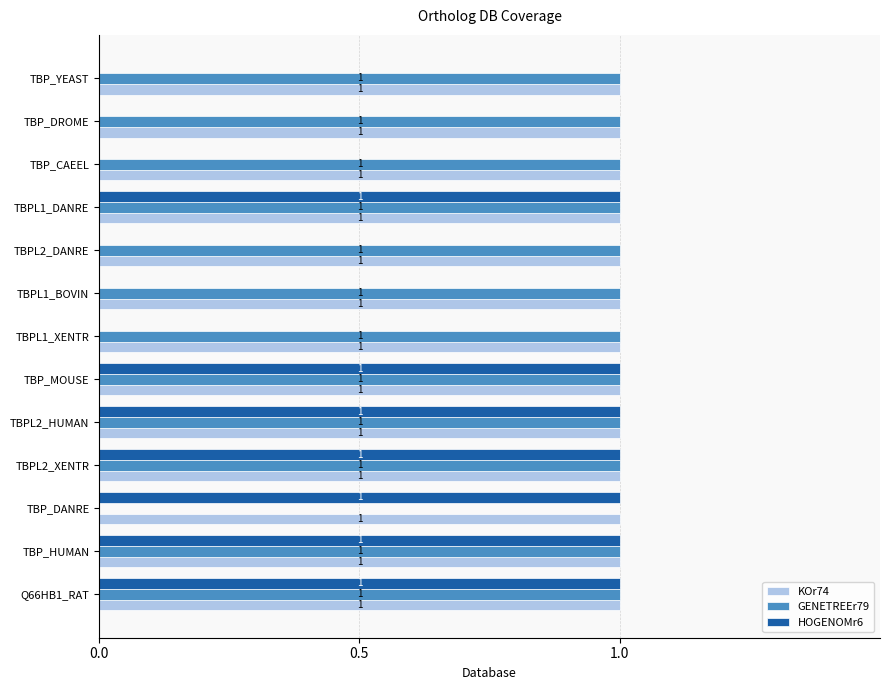

Between TBP_MOUSE and TBP_CAEEL, which series saw the biggest shift?

HOGENOMr6